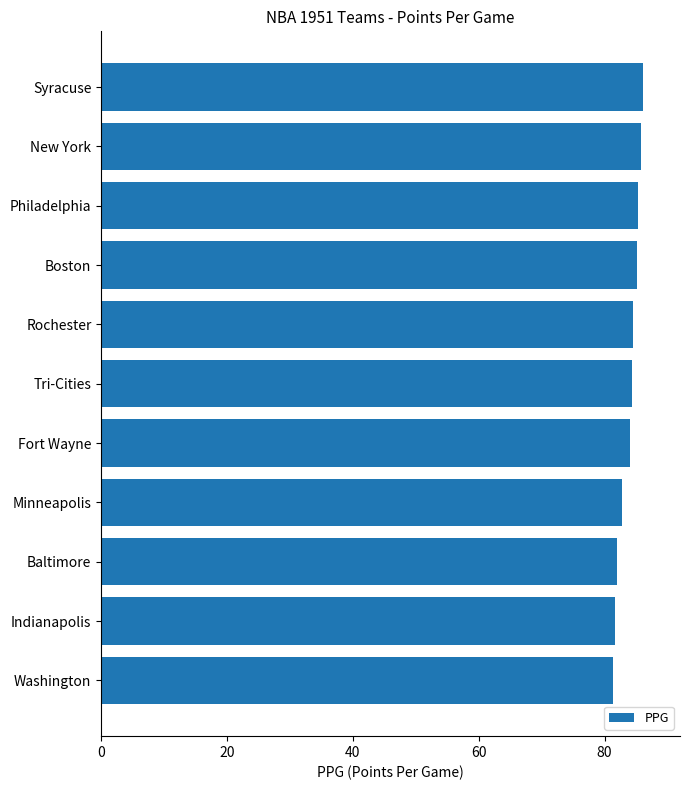

What position from the top is Baltimore?

9